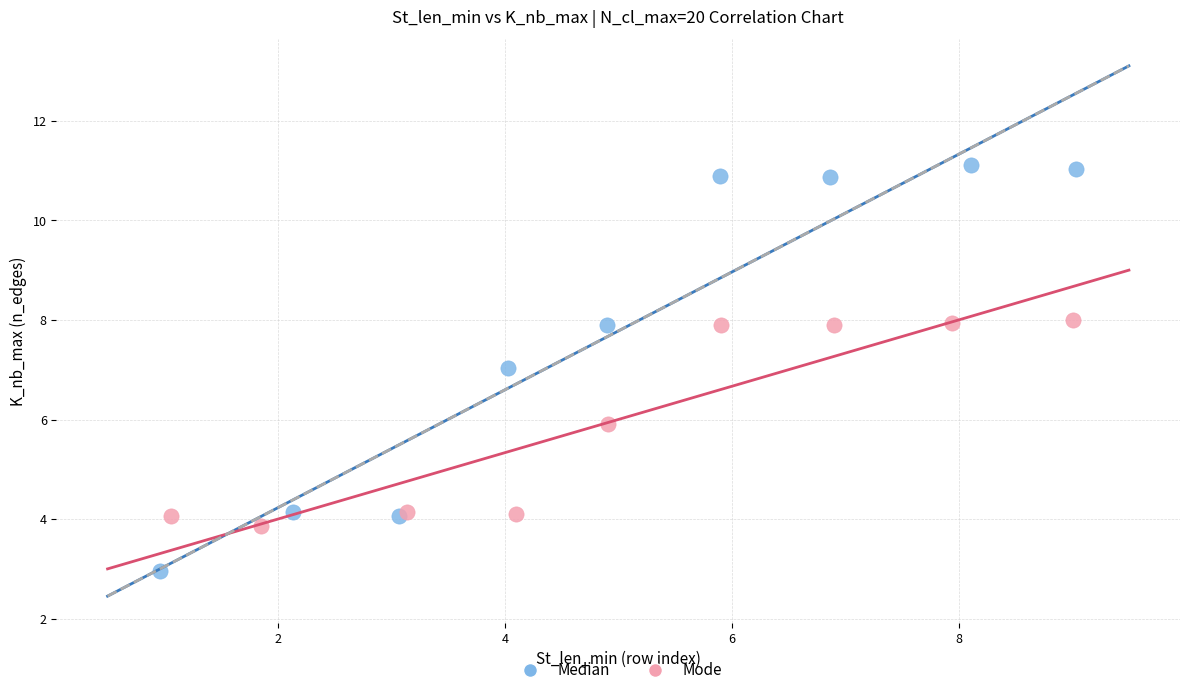

Which series reaches the maximum Y coordinate?

Median